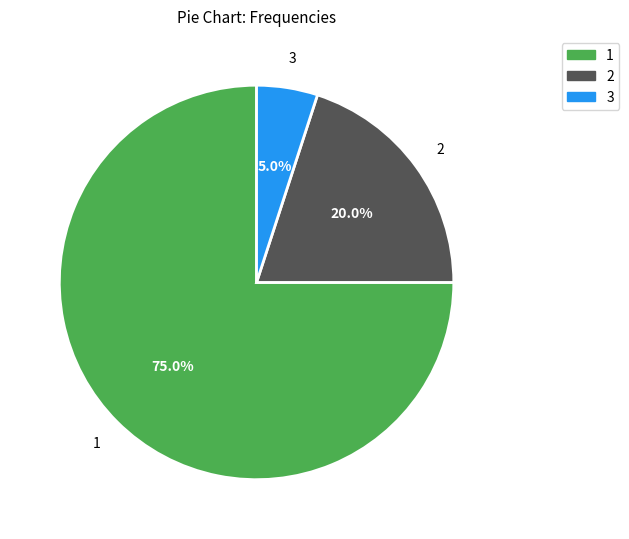

Does any single category account for the majority?

Yes